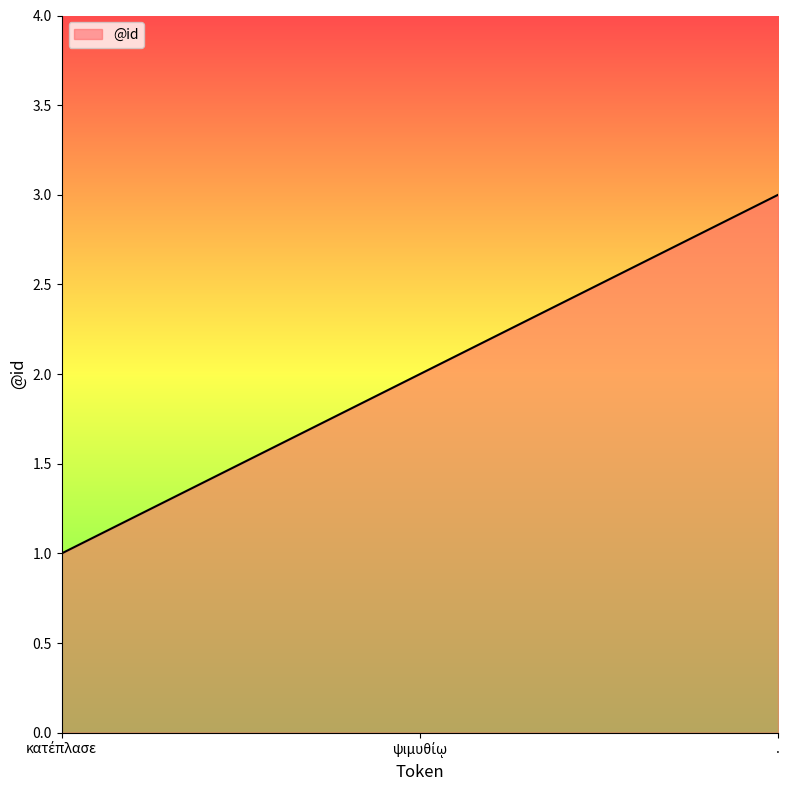

What is the greatest value displayed?

3